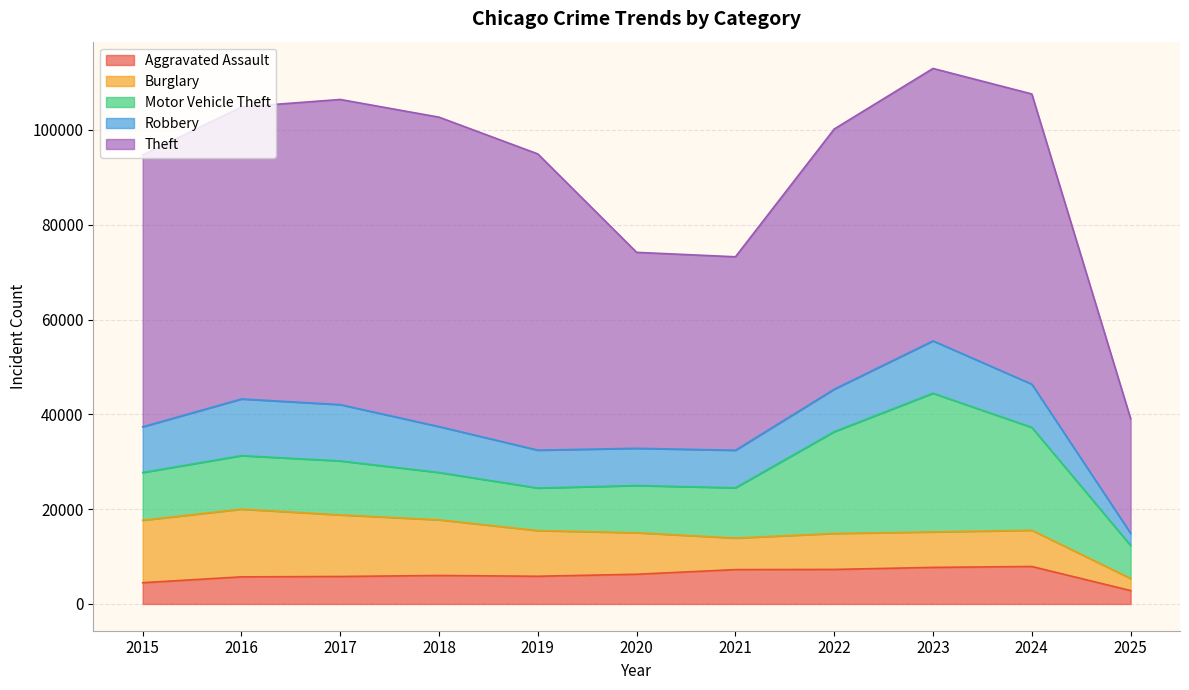

Rank the categories by Burglary value from highest to lowest.

2016, 2015, 2017, 2018, 2019, 2020, 2024, 2022, 2023, 2021, 2025